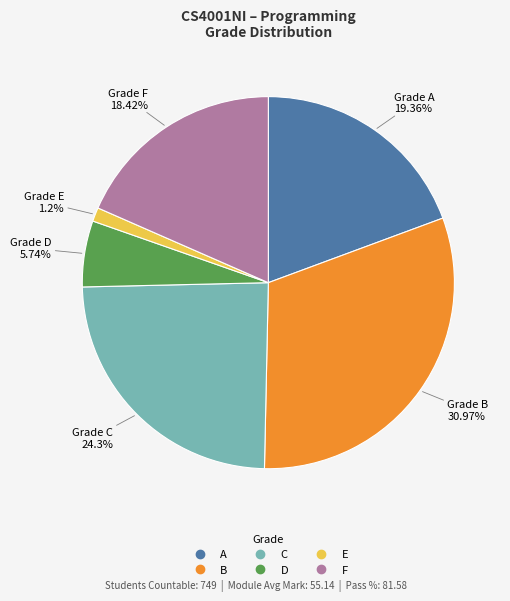

What percentage is NOT represented by D?

94.3%